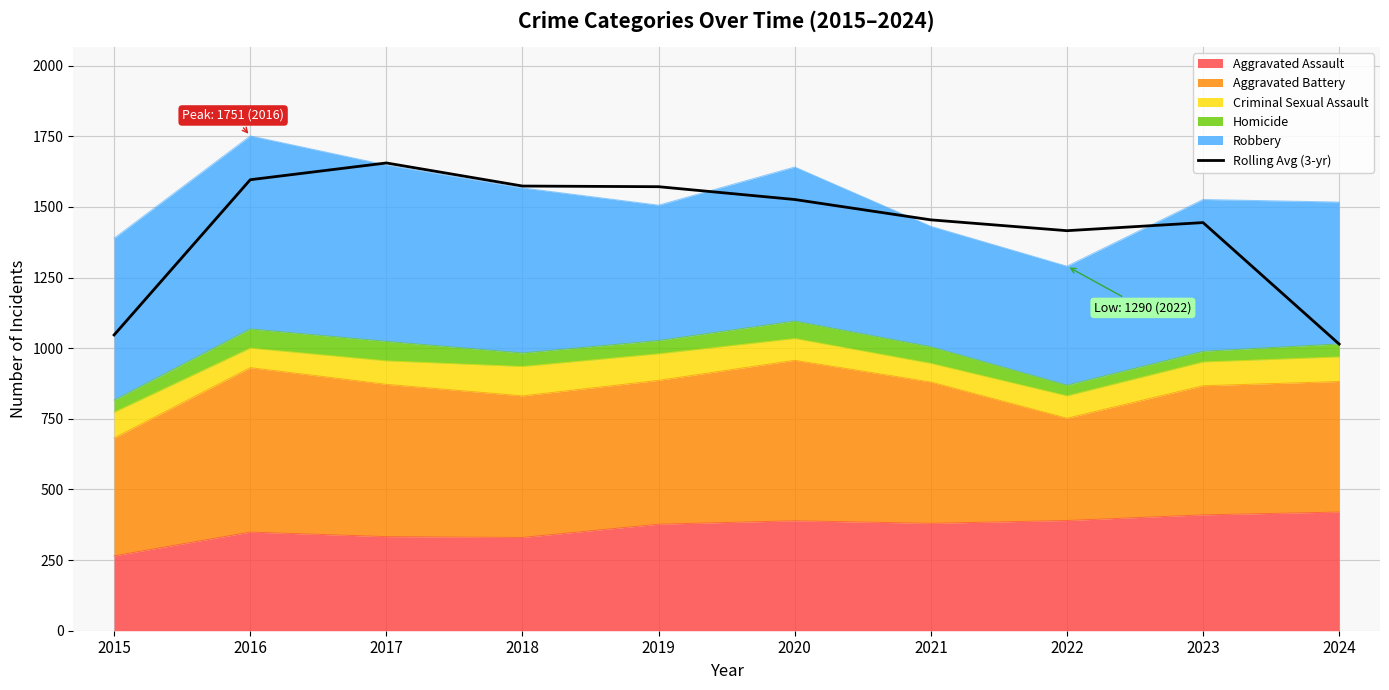

What is the sum of all values?

14297.3